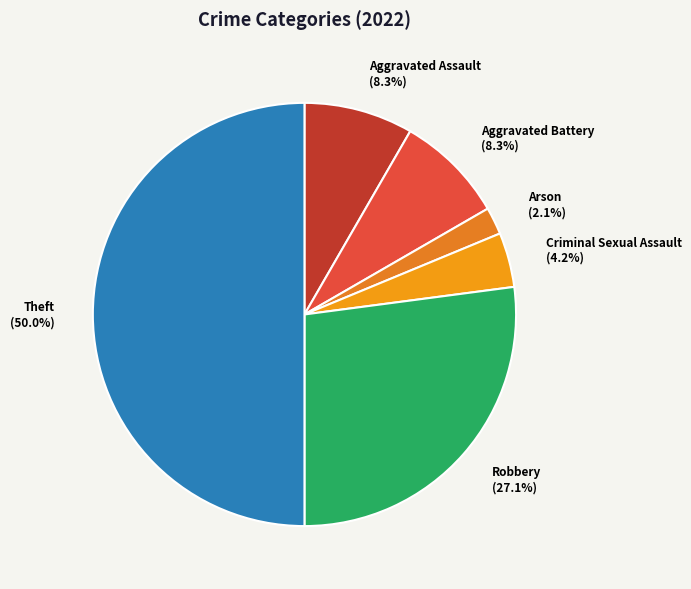

What is the total percentage of Aggravated Battery and Theft?

58.3%